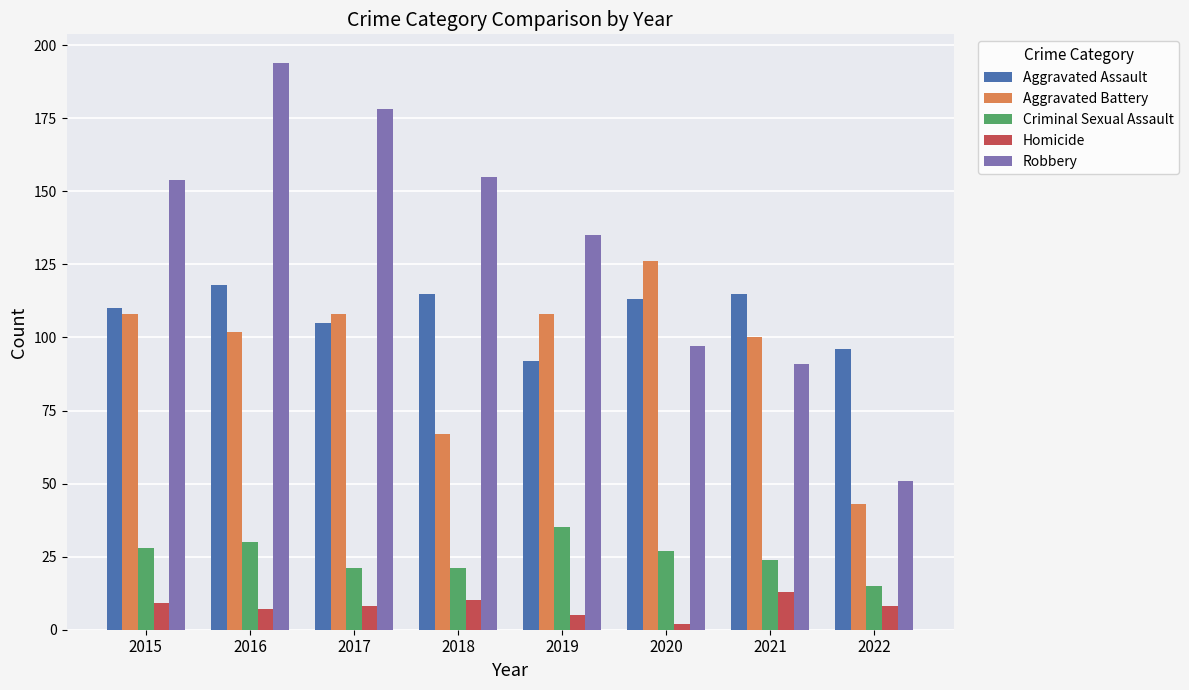

What is the value of the Aggravated Assault bar at the 1st from the left?

110